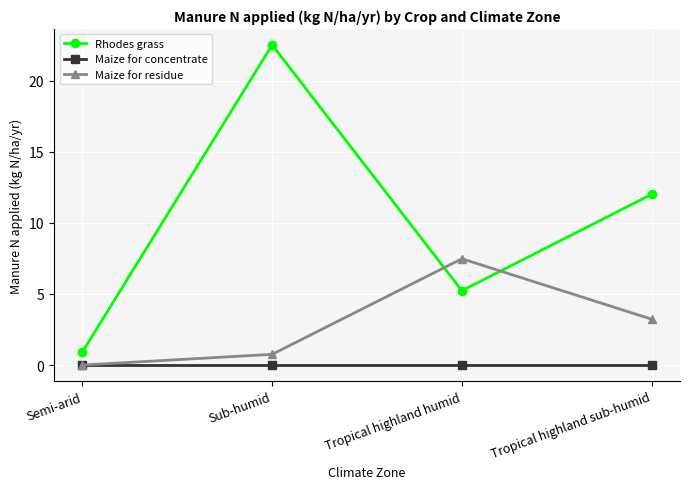

Reading left to right, transcribe all the data shown in this chart.

Rhodes grass: 0.9	22.5	5.2	12.0
Maize for concentrate: 0.0	0.0	0.0	0.0
Maize for residue: 0.0	0.8	7.5	3.2